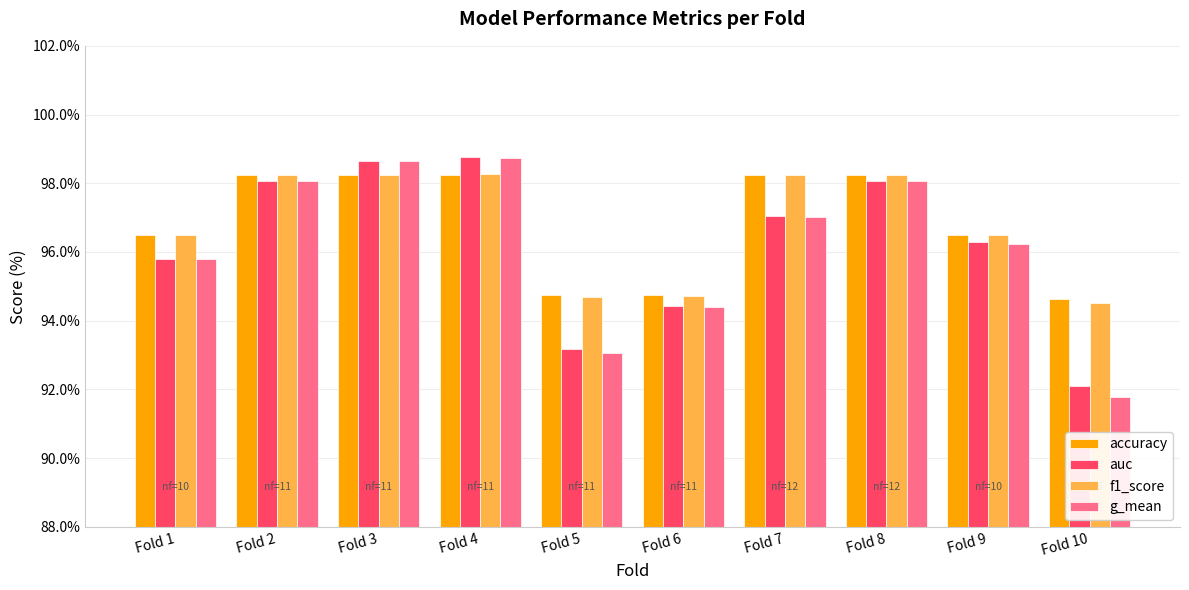

What is the average value of the accuracy series?

96.8